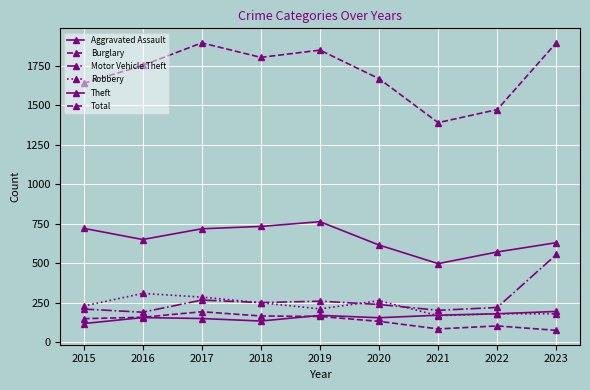

Between 2017 and 2018, which series saw the biggest shift?

Total